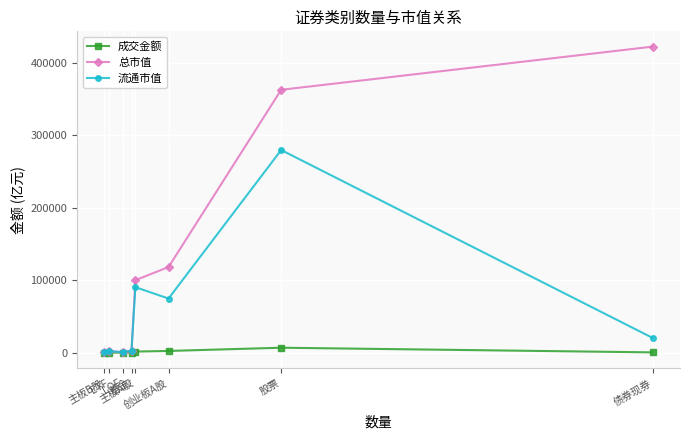

What is the maximum value for 成交金额?

6834.4